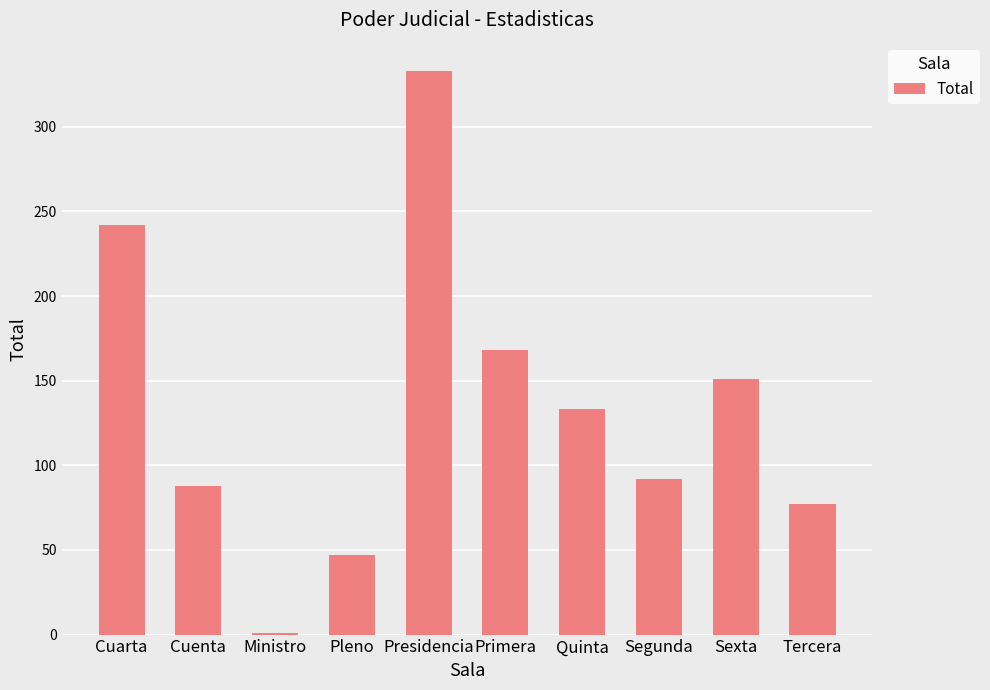

The value at Primera is 107. True or false?

False